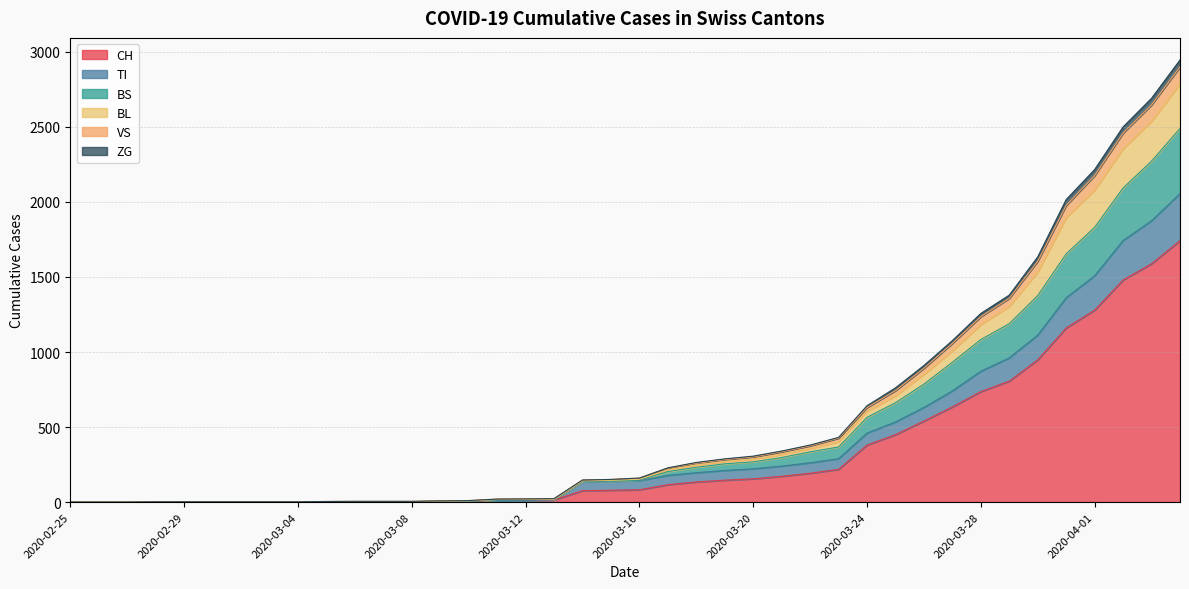

What are all the series names shown in the legend?

CH, TI, BS, BL, VS, ZG